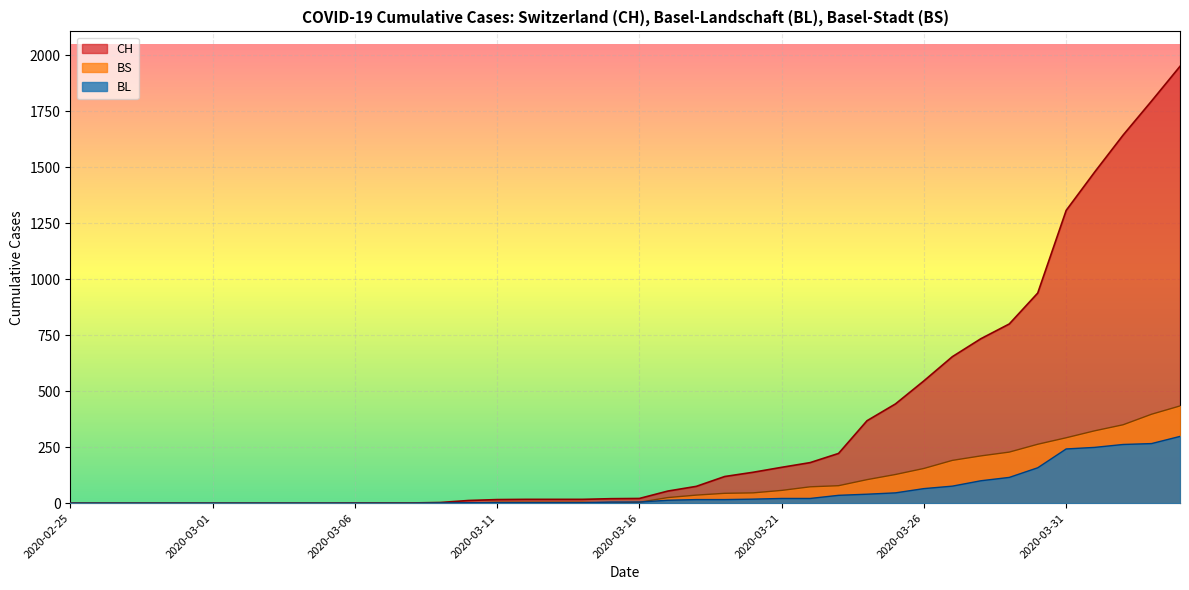

Which category has the highest value in the BS series?

2020-04-04